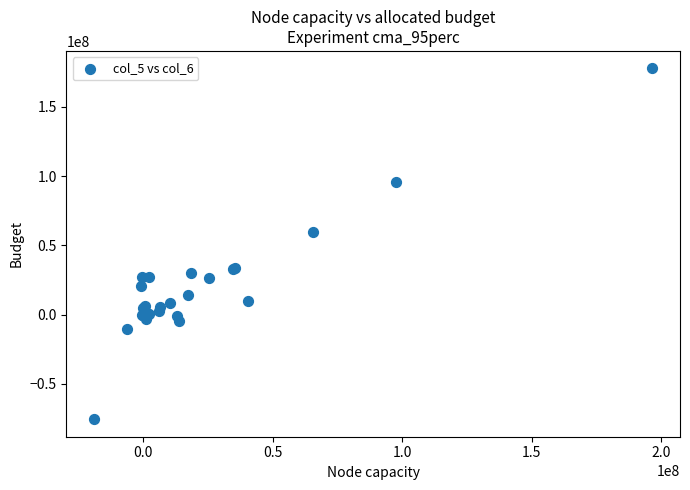

What Y value in the scatter plot is closest to 51153000?

59607000.0